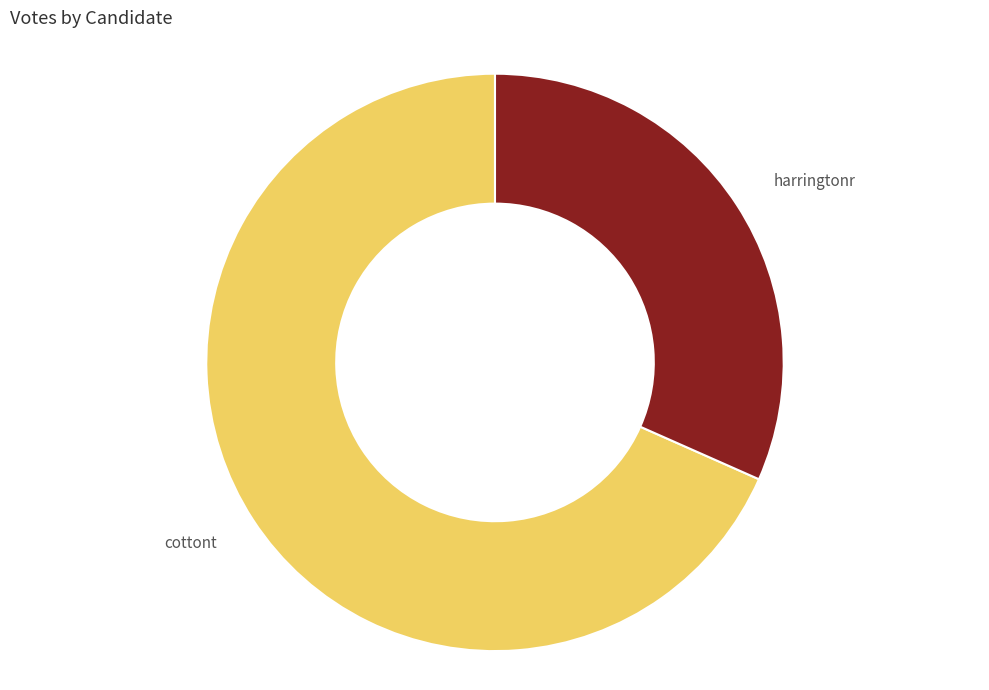

Approximately how many times larger is the value at cottont compared to harringtonr?

2.2